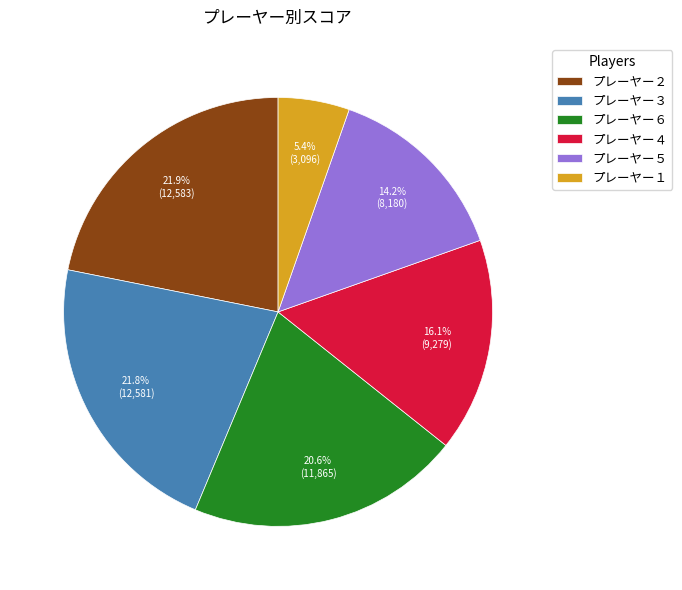

Which category has the smallest portion of the pie?

プレーヤー１